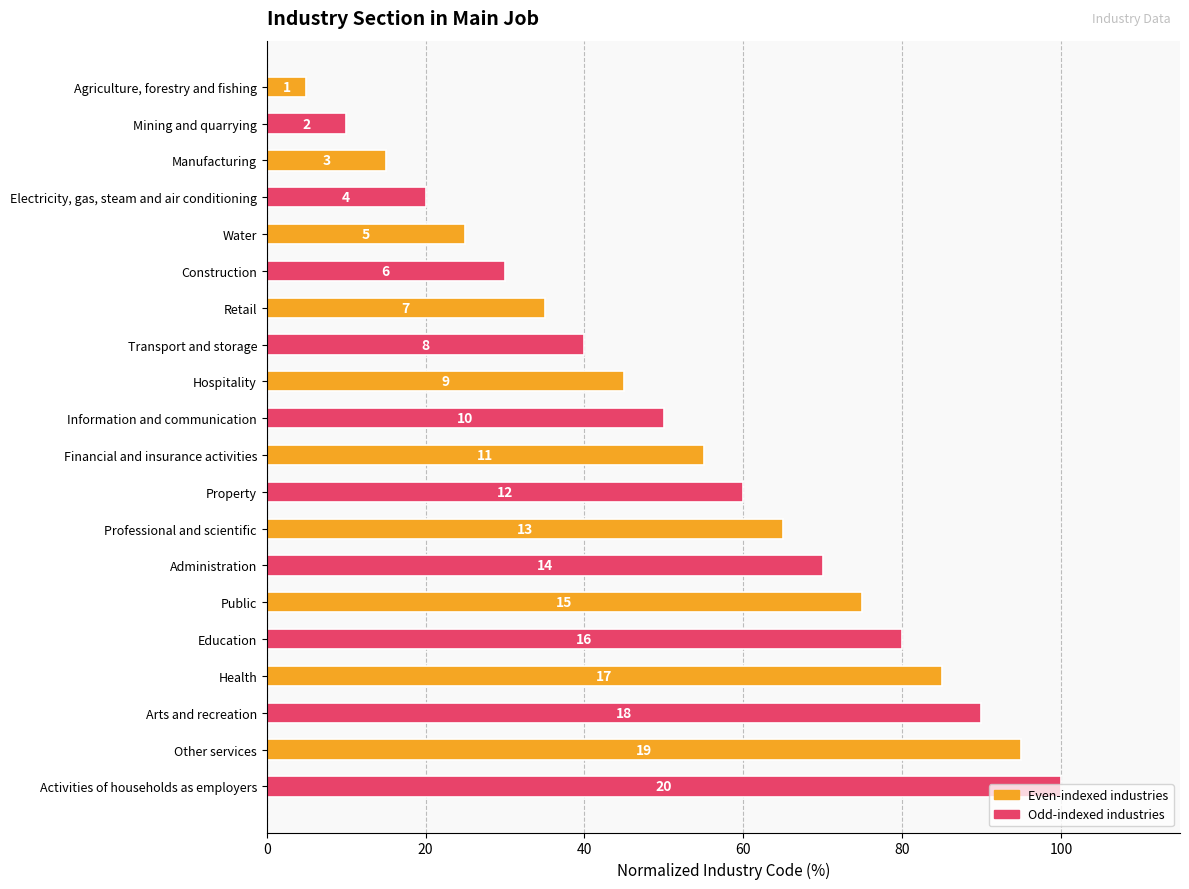

Does the chart contain any negative values?

No